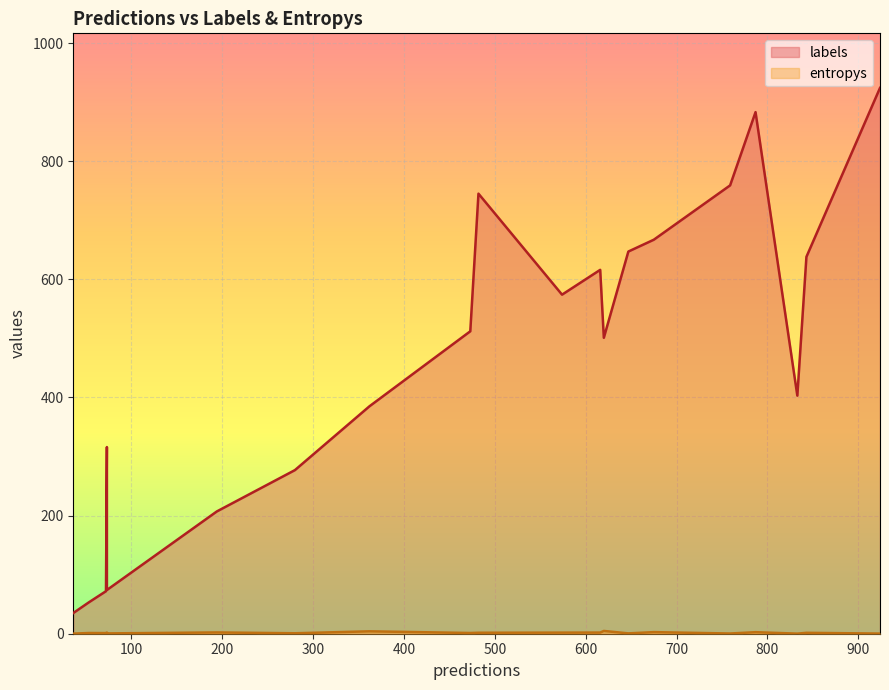

Which series changed the most between 10 and 11?

labels